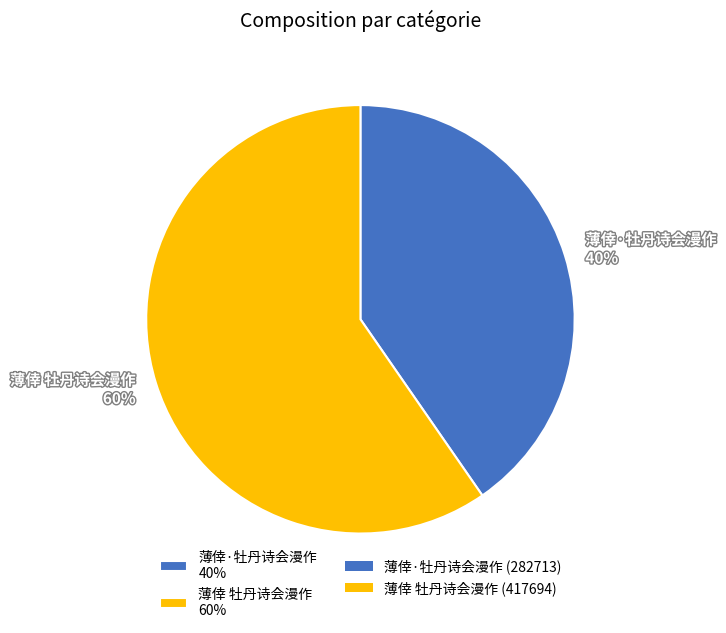

Which has a higher value, 薄倖·牡丹诗会漫作 or 薄倖 牡丹诗会漫作?

薄倖 牡丹诗会漫作